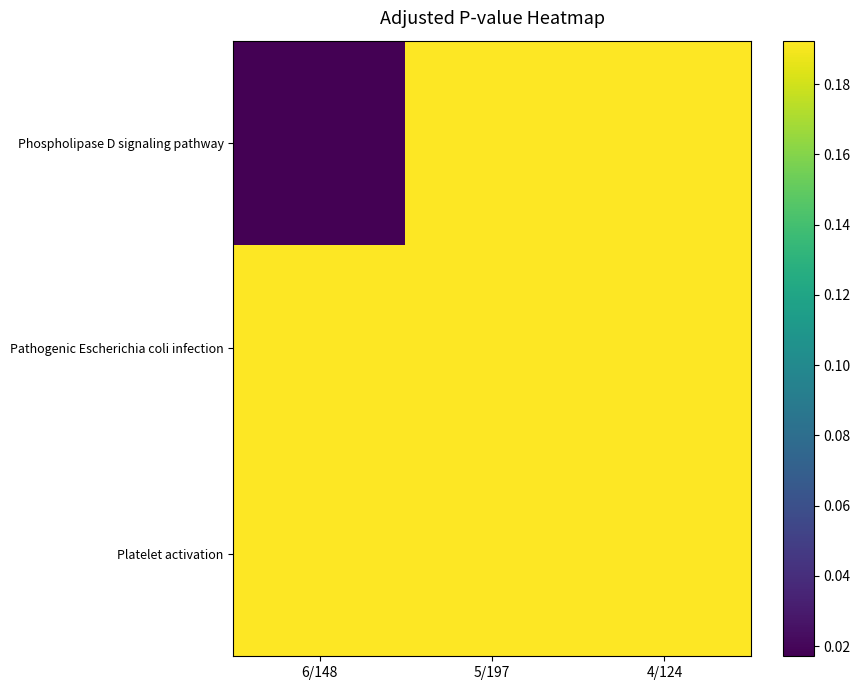

Reading right to left, list all the values displayed in this chart.

Phospholipase D signaling pathway: 4/124=0.2	5/197=0.2	6/148=0.0
Pathogenic Escherichia coli infection: 4/124=0.2	5/197=0.2	6/148=0.2
Platelet activation: 4/124=0.2	5/197=0.2	6/148=0.2